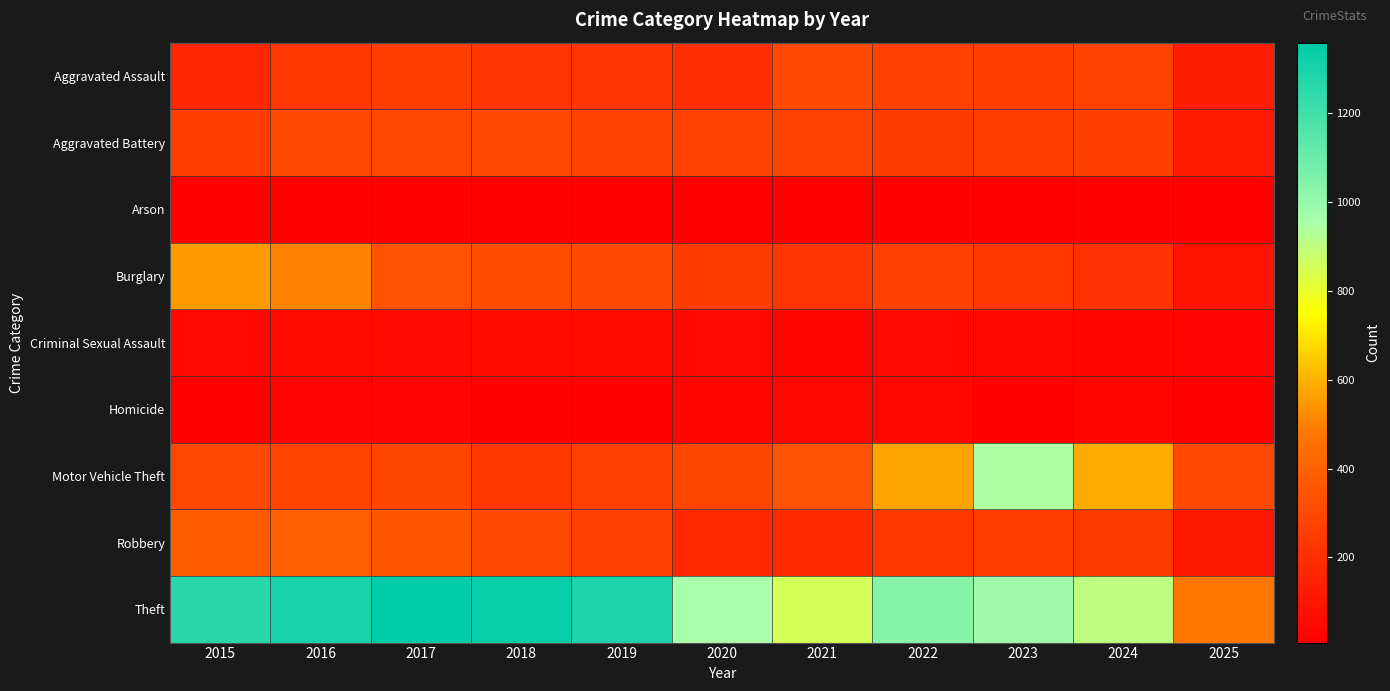

What is the maximum value shown in the chart?

1359